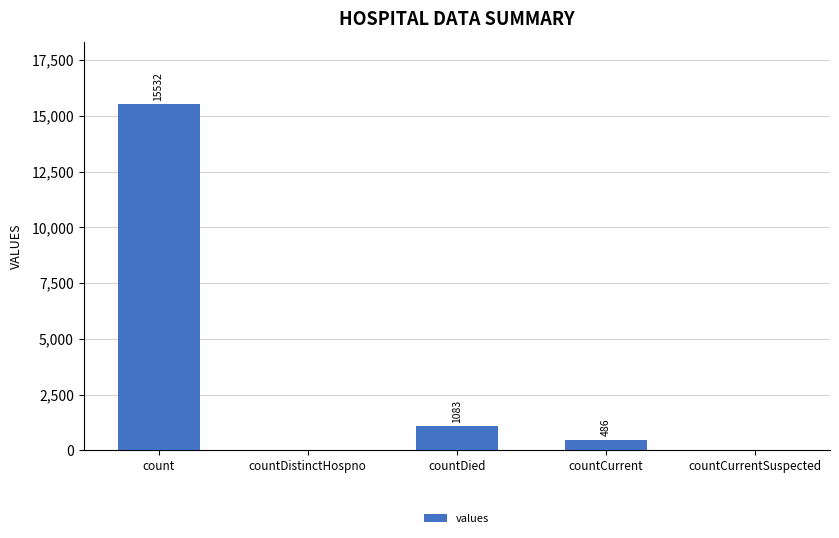

What is the change in value from count to countCurrent?

-15046